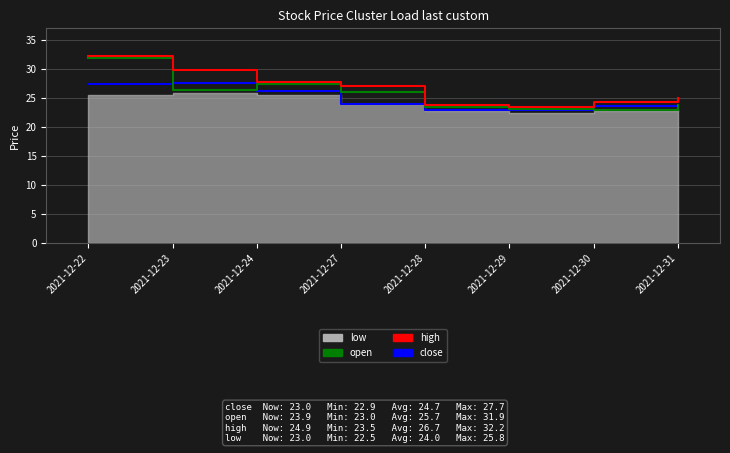

Between 2021-12-29 and 2021-12-31, which series saw the biggest shift?

high